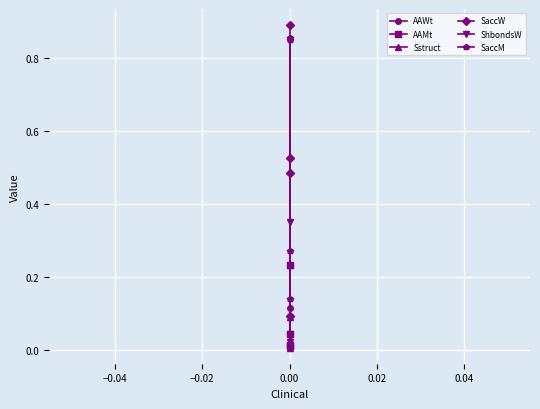

How many lines are shown in the chart?

6